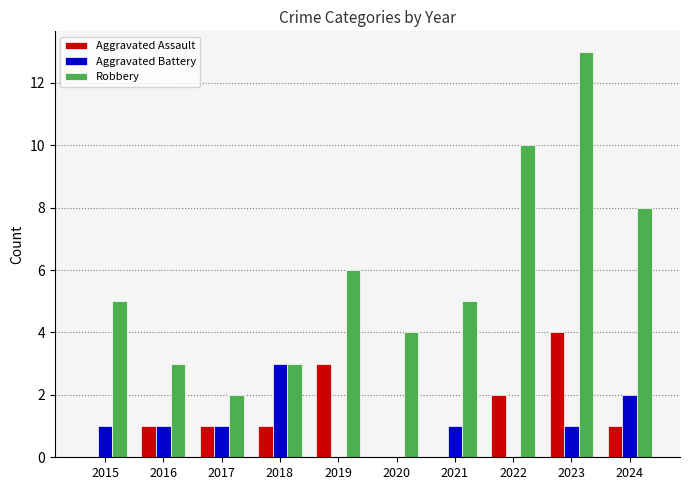

What is the greatest value displayed?

13